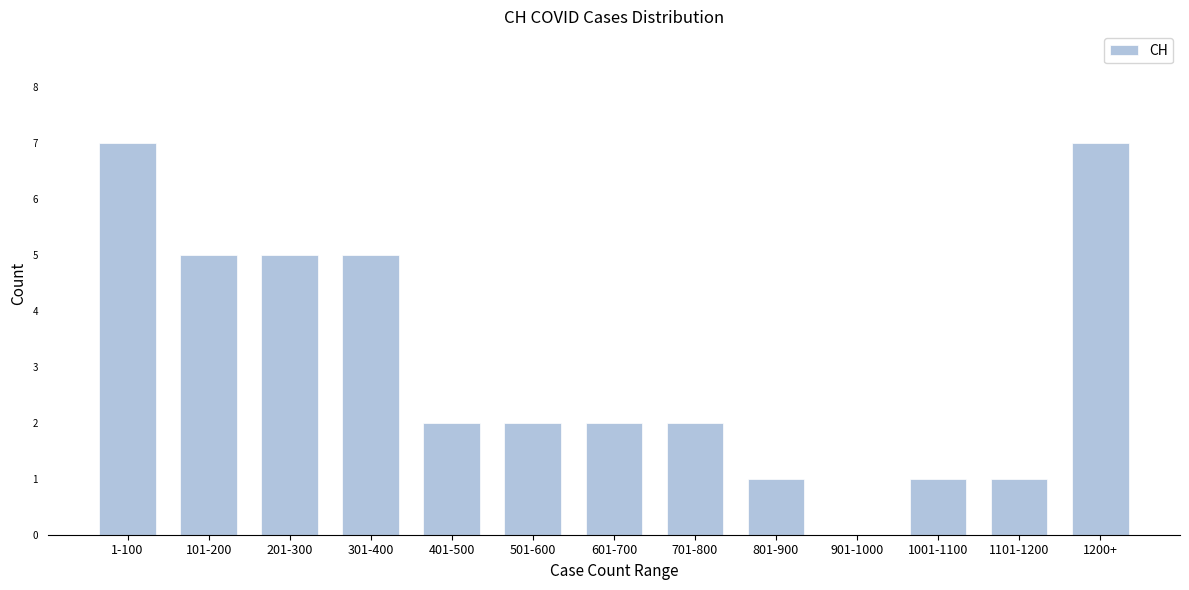

Reading left to right, extract all data points from this chart.

1-100=7	101-200=5	201-300=5	301-400=5	401-500=2	501-600=2	601-700=2	701-800=2	801-900=1	901-1000=0	1001-1100=1	1101-1200=1	1200+=7